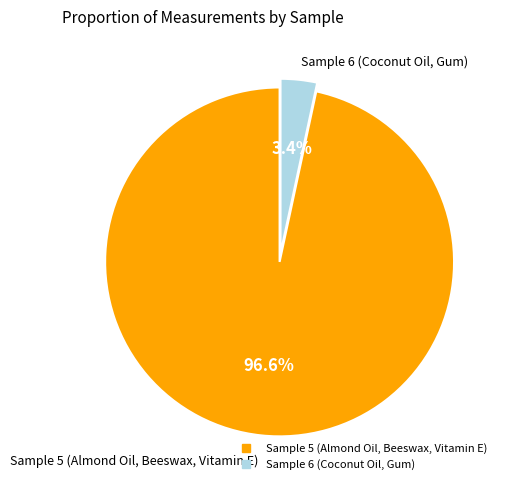

Which has a higher value, Sample 6 (Coconut Oil, Gum) or Sample 5 (Almond Oil, Beeswax, Vitamin E)?

Sample 5 (Almond Oil, Beeswax, Vitamin E)